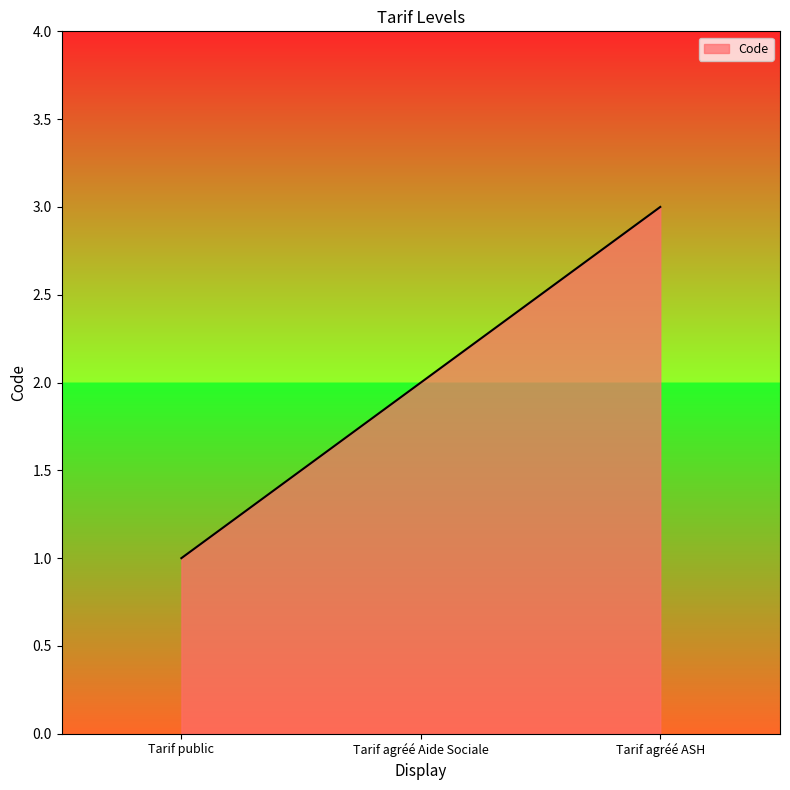

The chart shows a value of 3 at Tarif agréé ASH. True or false?

True